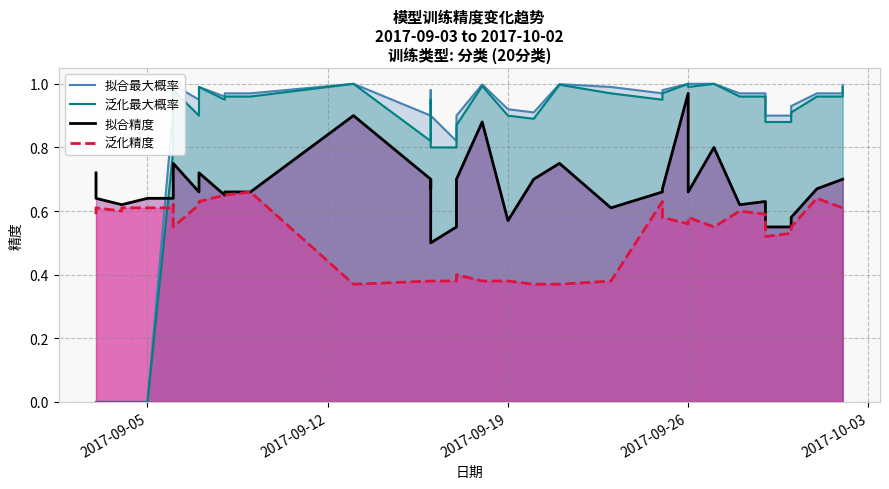

What is the difference between the maximum and minimum values in the 泛化精度 series?

0.3